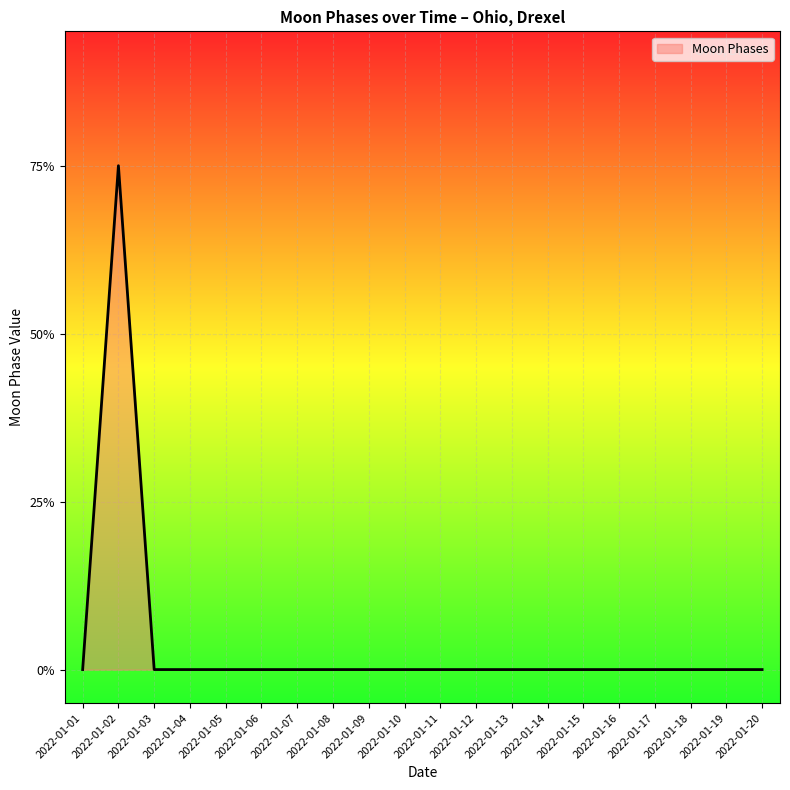

Does the chart display data point markers on the line(s)?

No